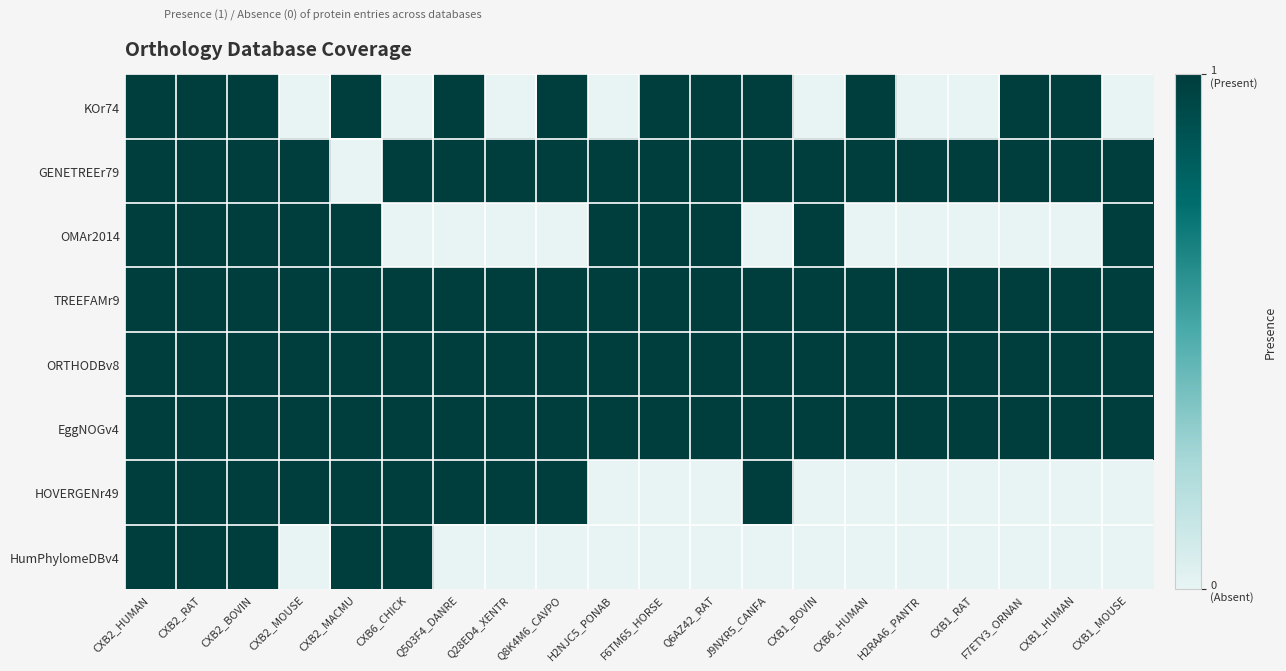

At which category does the chart reach its peak across all series?

CXB2_HUMAN